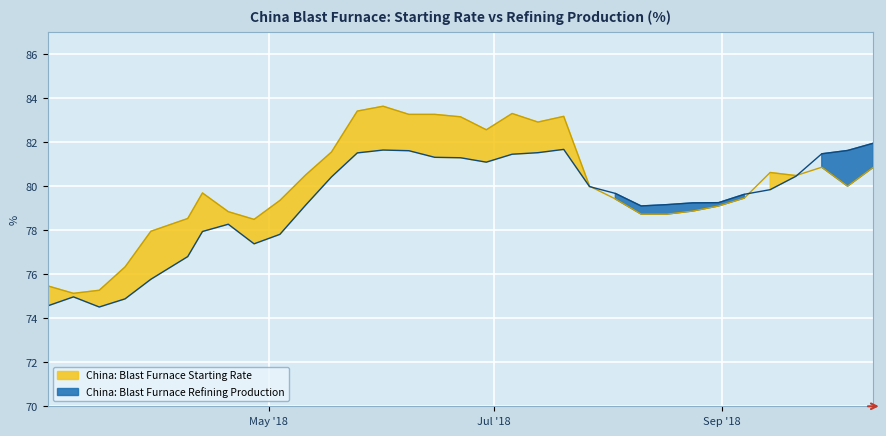

What is the total value across all series at 2018-08-17?

157.9